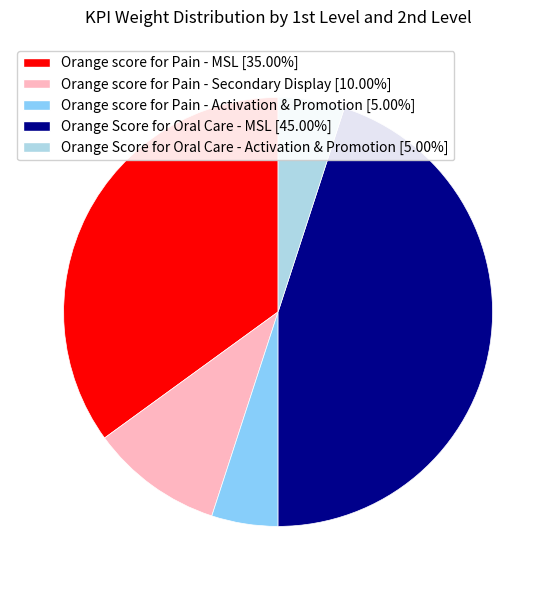

Does Orange Score for Oral Care - MSL [45.00%] account for over 50% of the chart?

No